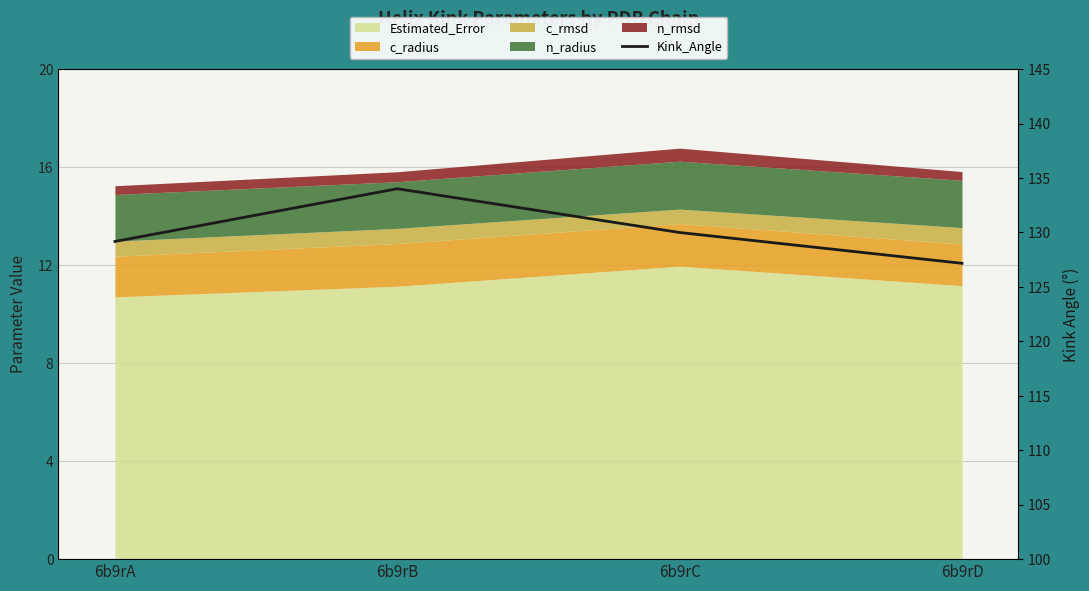

List the labels in order of value, largest first.

6b9rB, 6b9rC, 6b9rA, 6b9rD